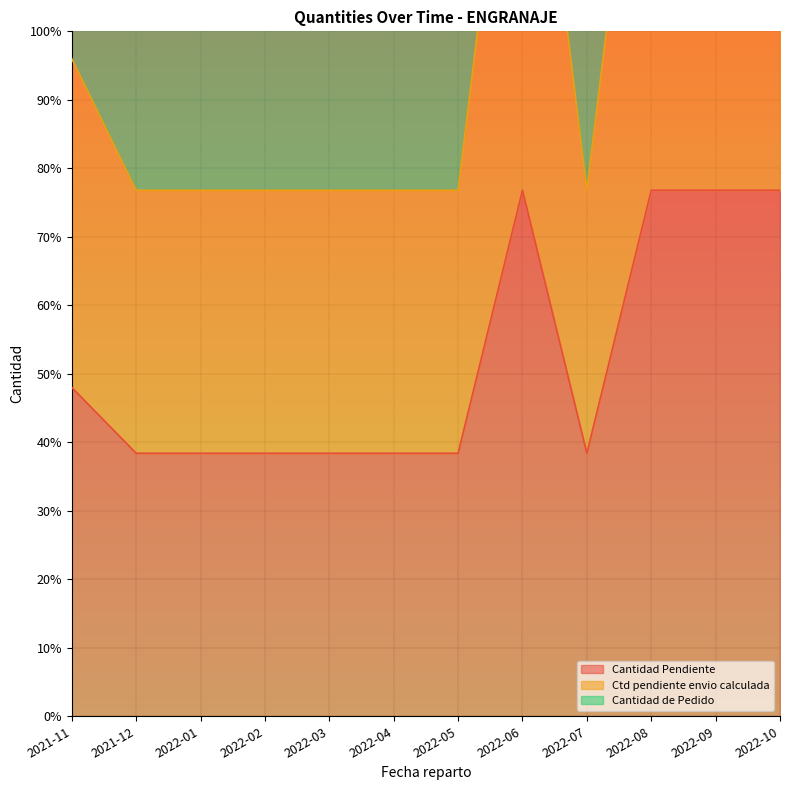

True or false: Cantidad Pendiente has a value of 117.3 at 2022-08.

False